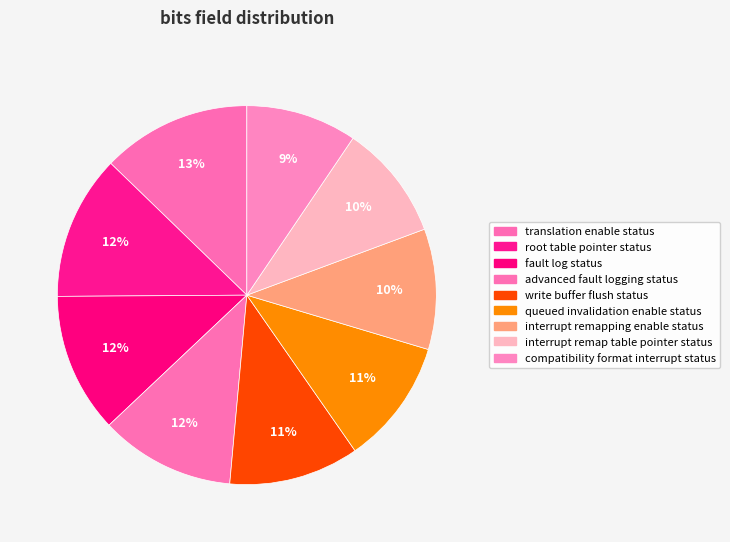

Between fault log status and advanced fault logging status, which is larger?

fault log status